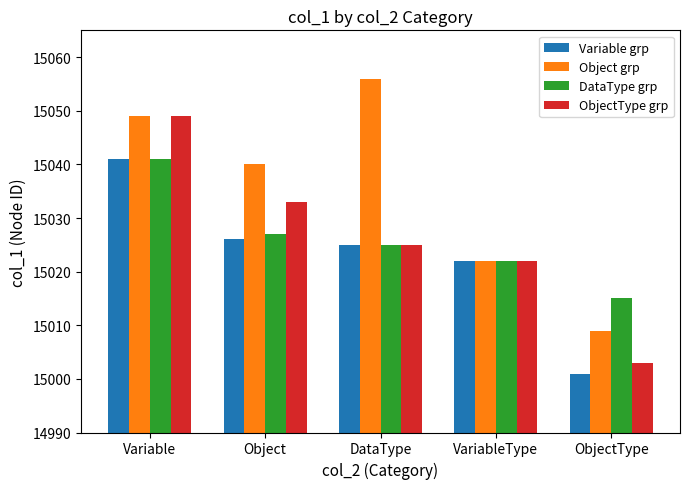

How many data points does each series have?

5